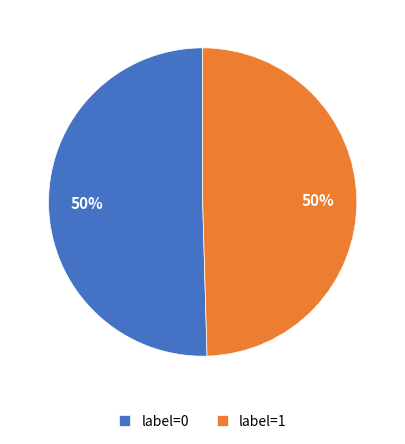

The label=1 slice represents 58% of the pie. True or false?

False